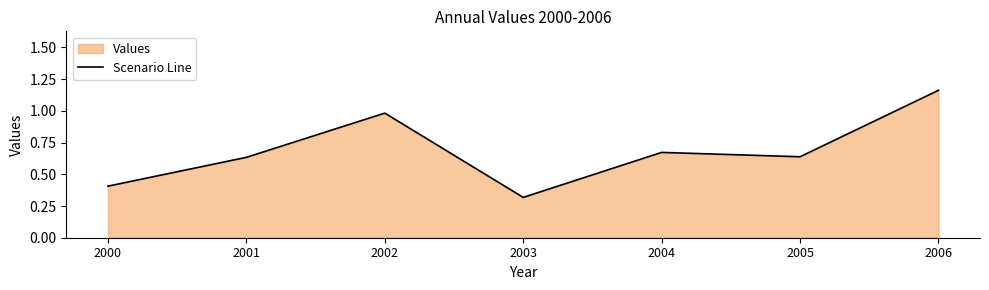

What is the minimum value shown in the chart?

0.3